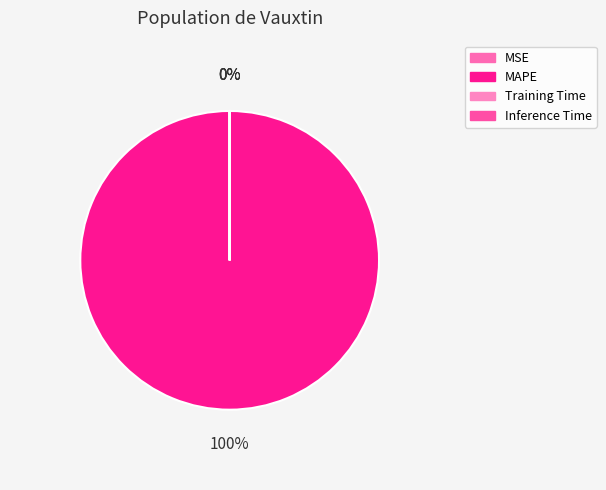

Which category has the biggest portion of the pie?

MAPE